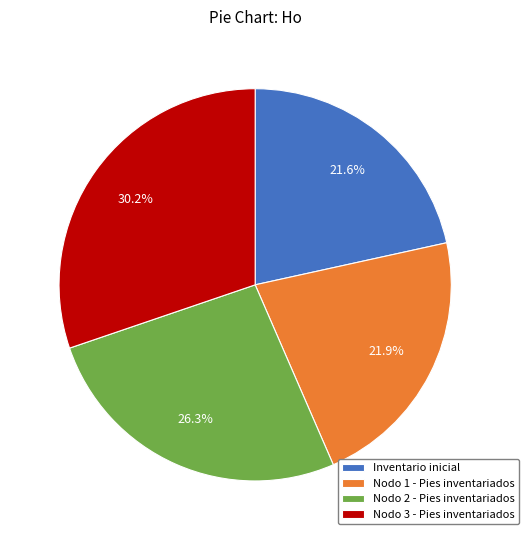

Between Nodo 2 - Pies inventariados and Inventario inicial, which is larger?

Nodo 2 - Pies inventariados